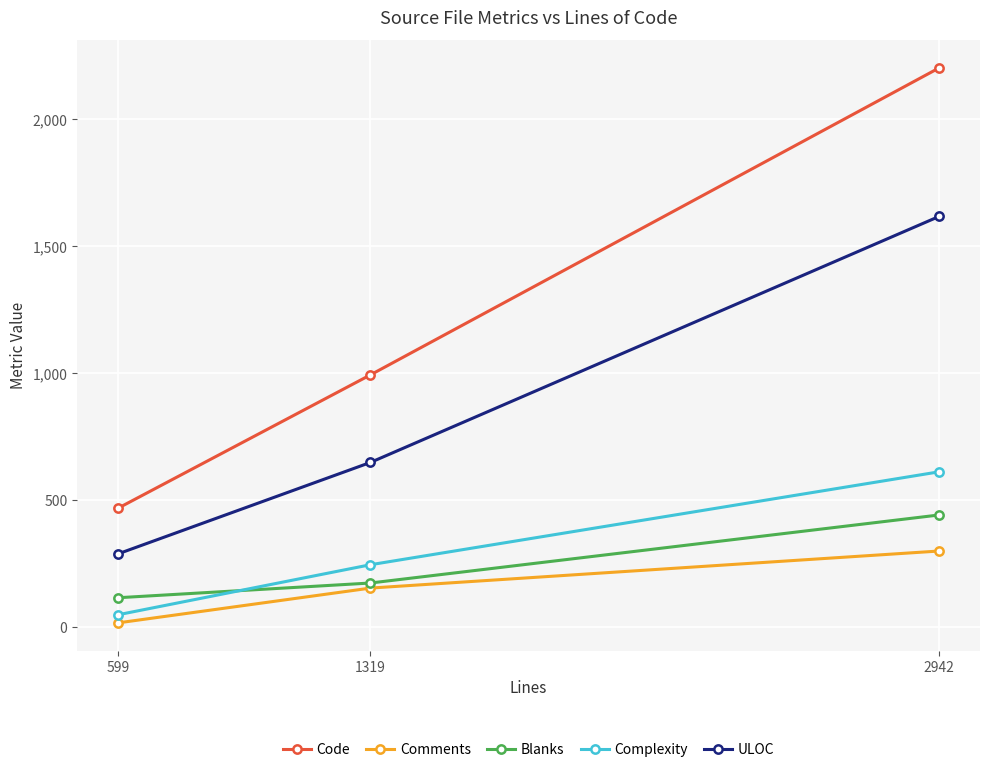

The Blanks series shows 441 at 2942. True or false?

True